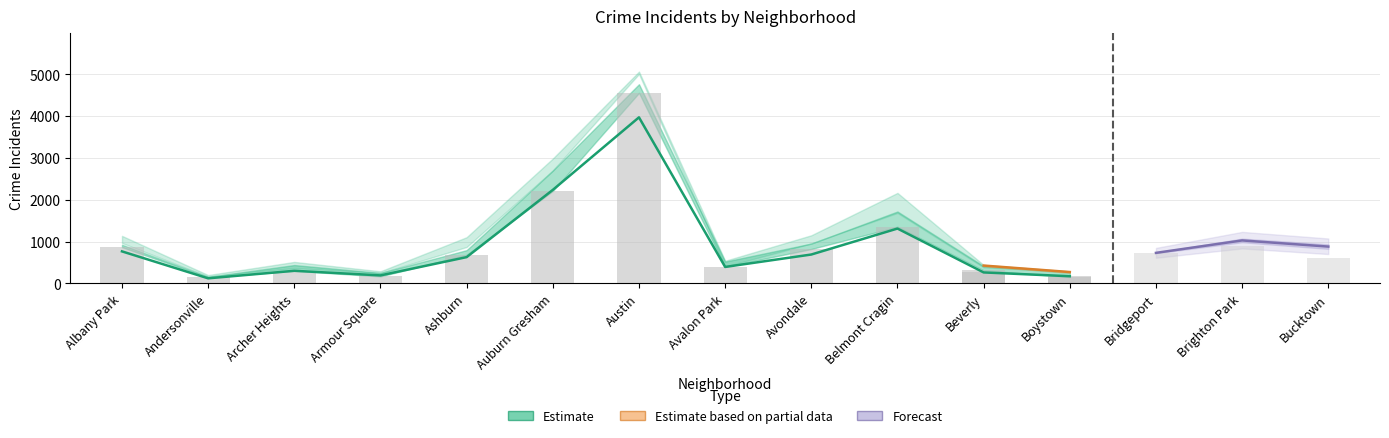

How many data points in 2022 are above 722?

7